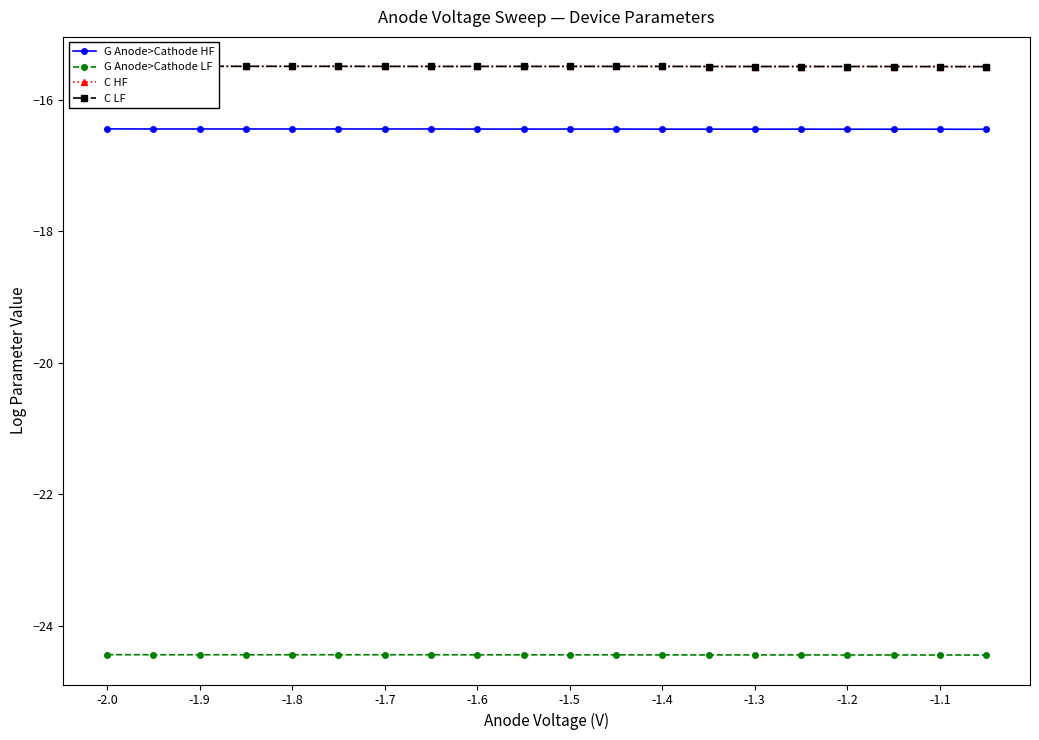

True or false: G Anode>Cathode LF and G Anode>Cathode HF intersect in this chart.

False